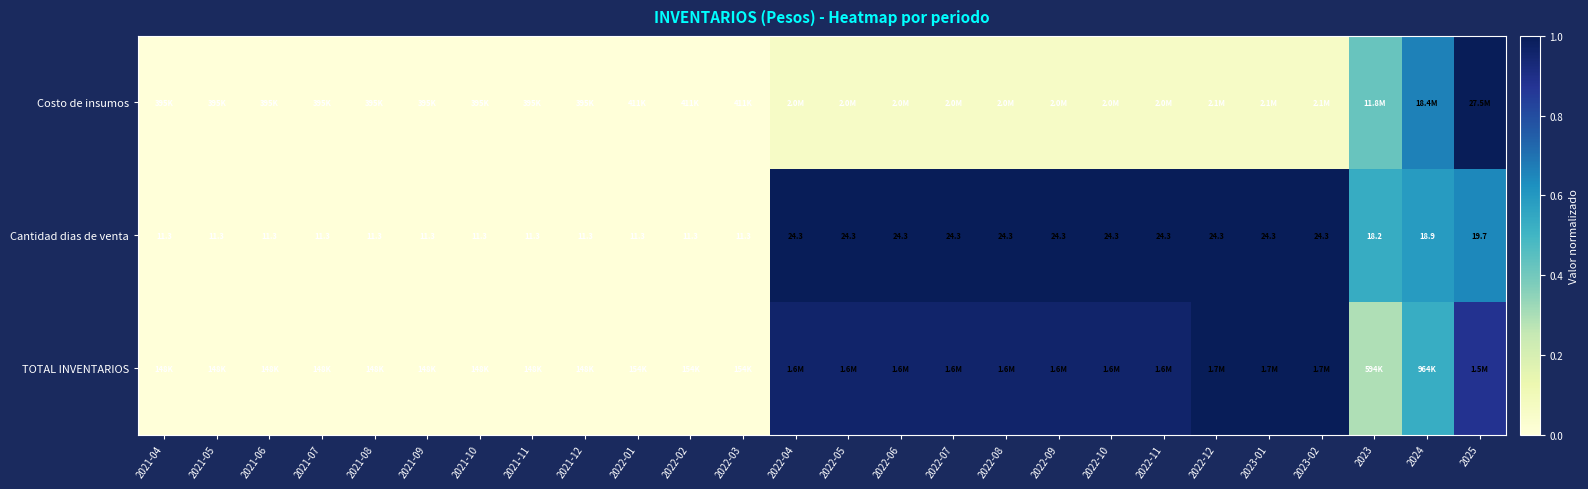

The value of Cantidad dias de venta at 2021-11 is 0.0. True or false?

True